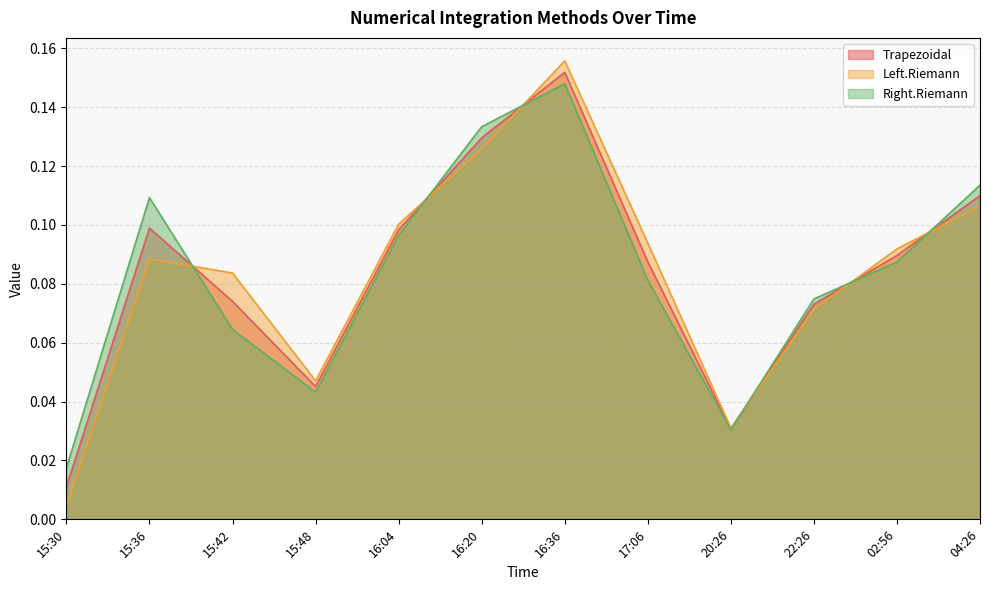

Which series has the widest spread of values?

Left.Riemann